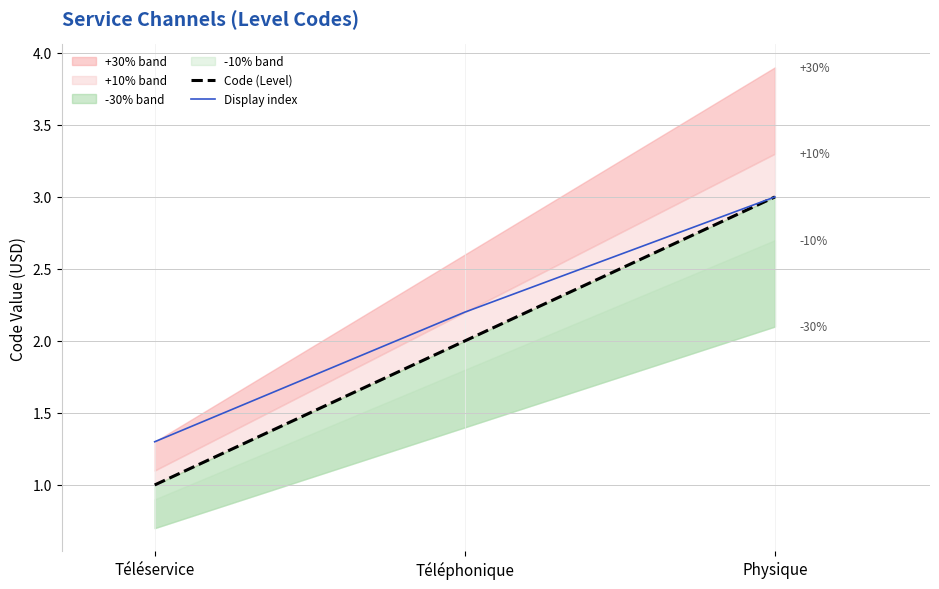

List the series in order of their overall mean, highest first.

Display index, Code (Level)